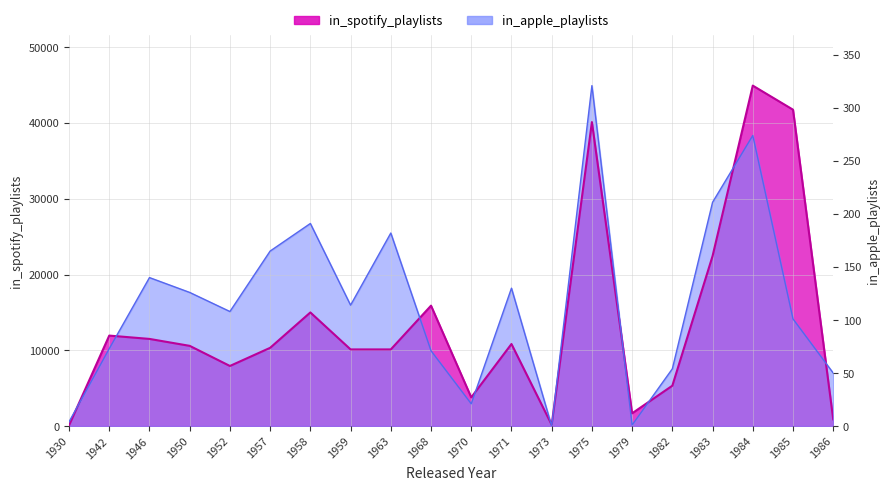

The value of in_spotify_playlists at 1973 is 168.0. True or false?

True